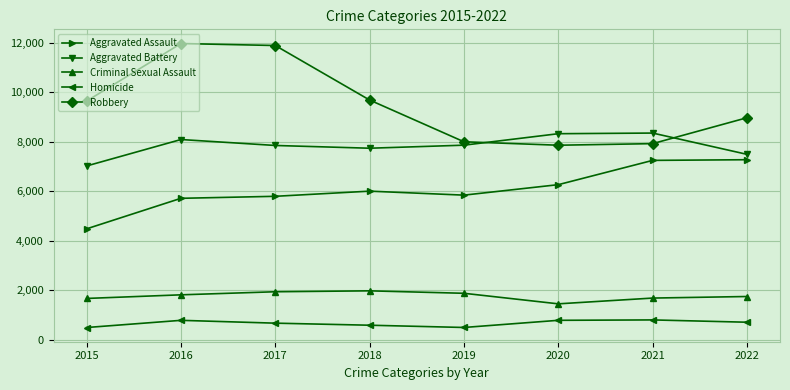

Which series has the largest total across all categories?

Robbery